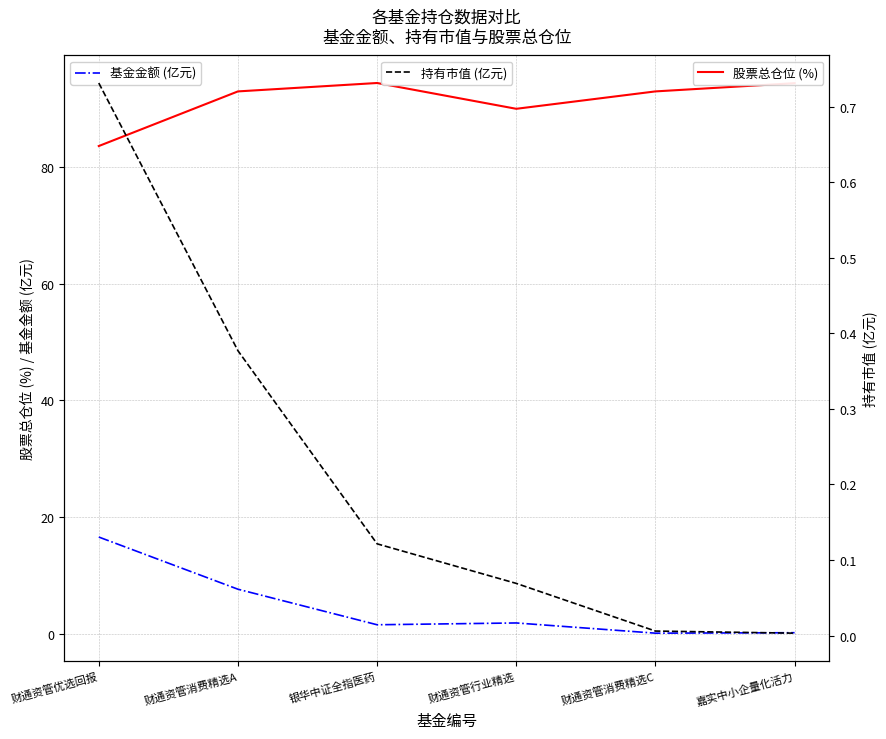

The value of 基金金额 (亿元) at 财通资管消费精选C is 0.1. True or false?

False